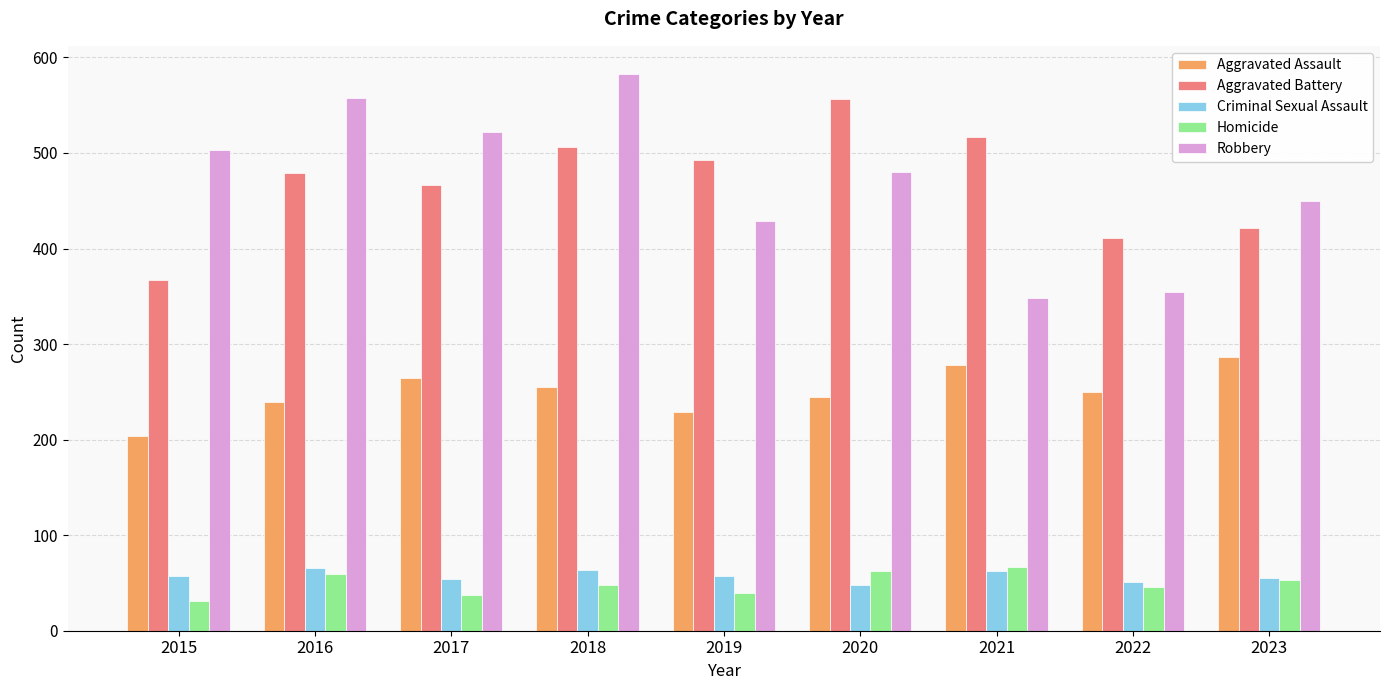

What is the sum of all Robbery values?

4228